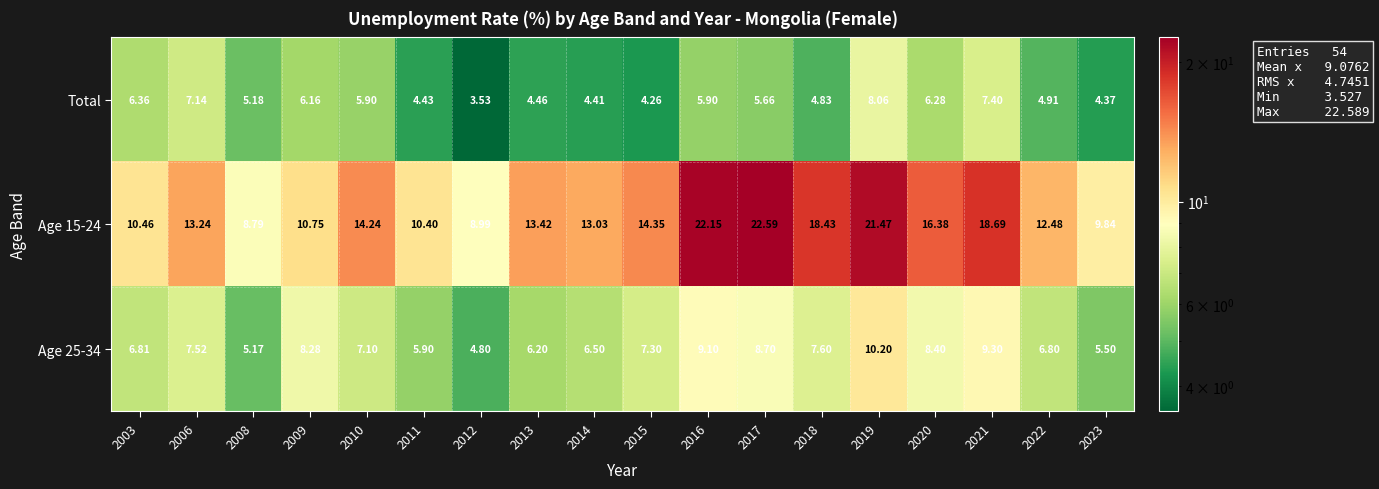

Is the value of Age 25-34 at 2023 greater than the value of Total at 2011?

Yes